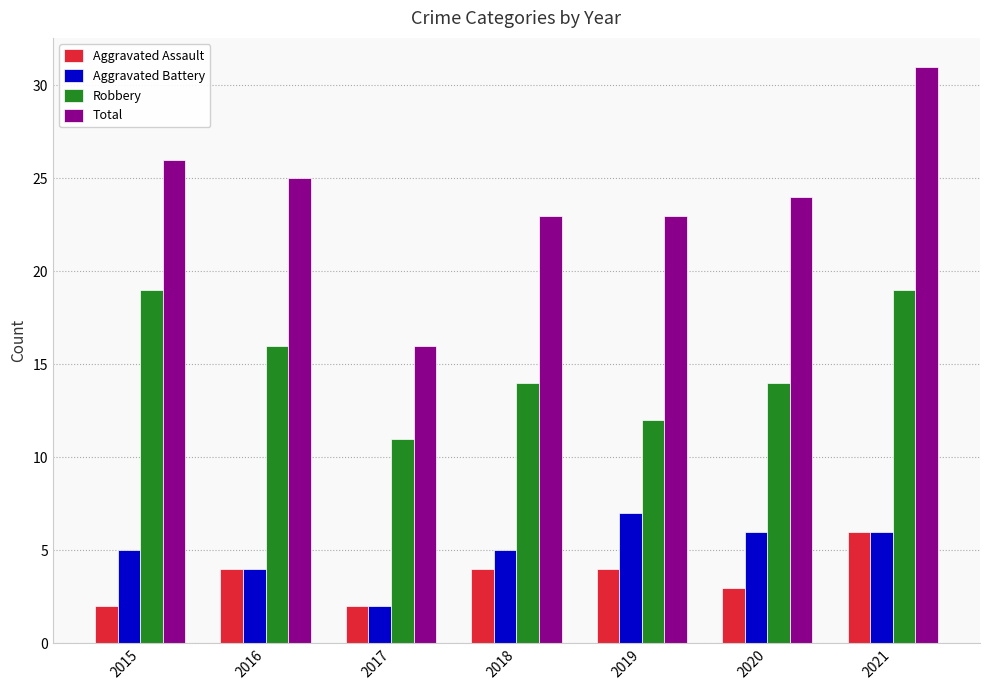

Read the Robbery value at 2021.

19